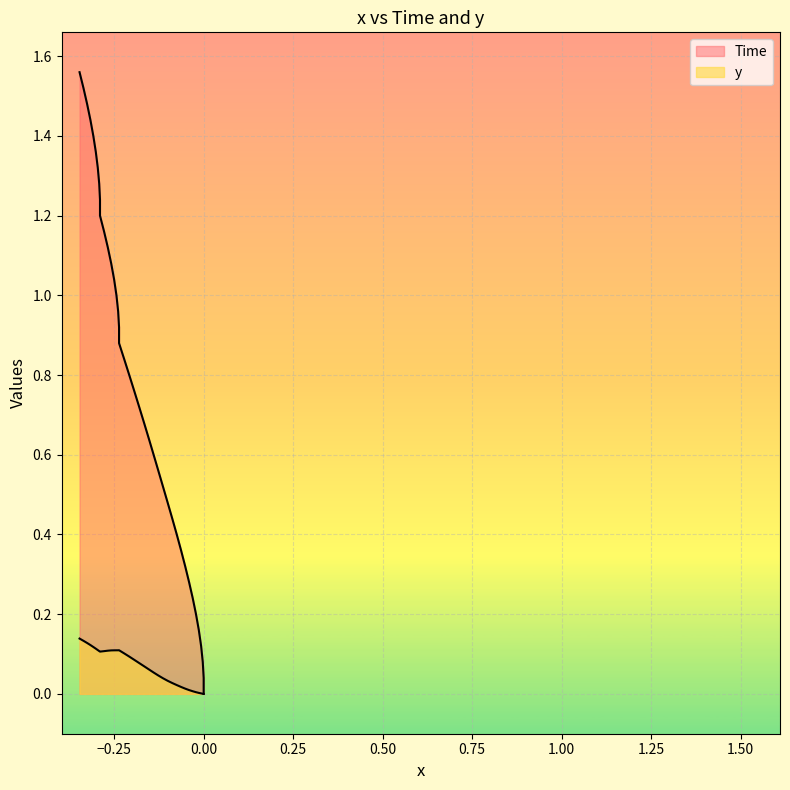

What is the greatest value displayed?

1.6